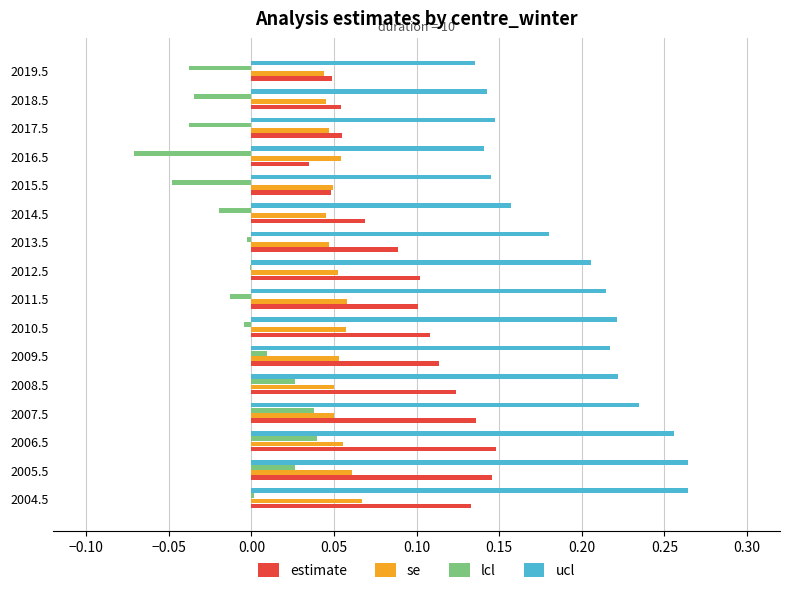

Is it true that ucl equals 0.1 at 2006.5?

False